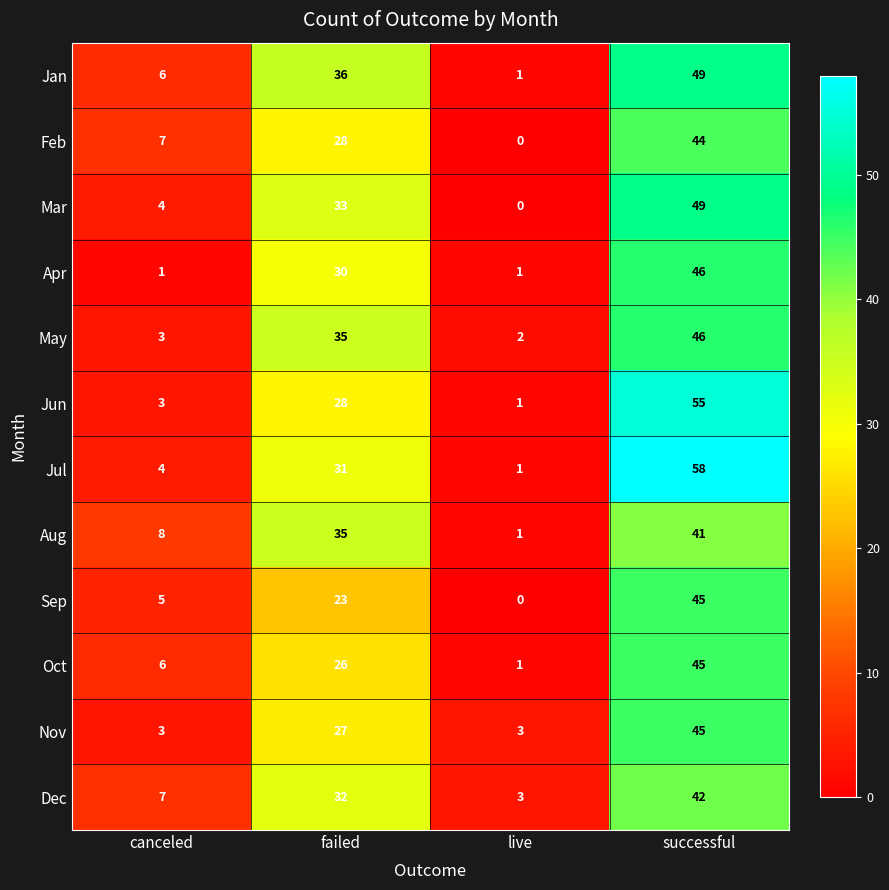

How many distinct data groups are displayed?

12